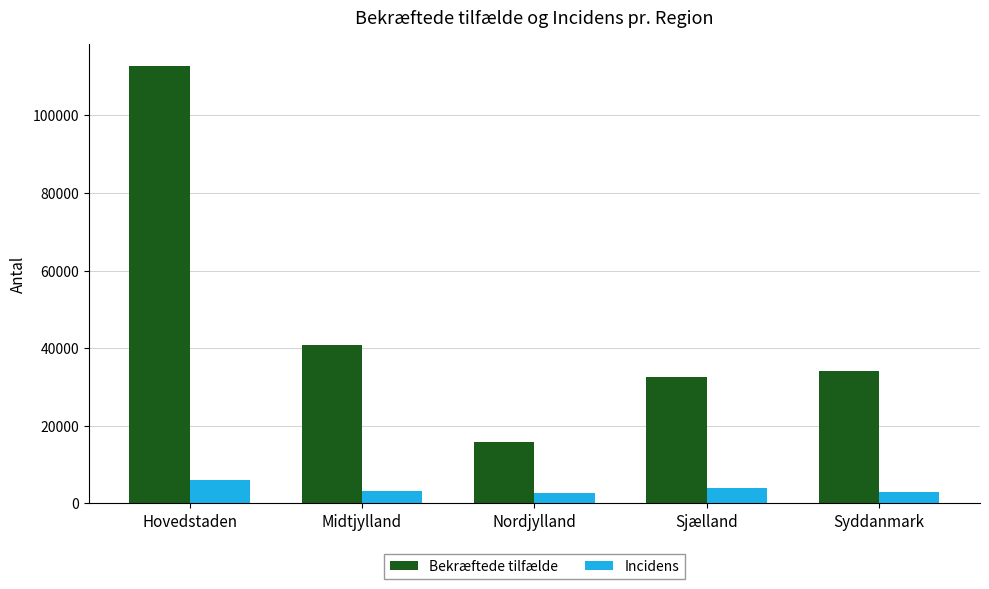

How many bars are there in total?

10